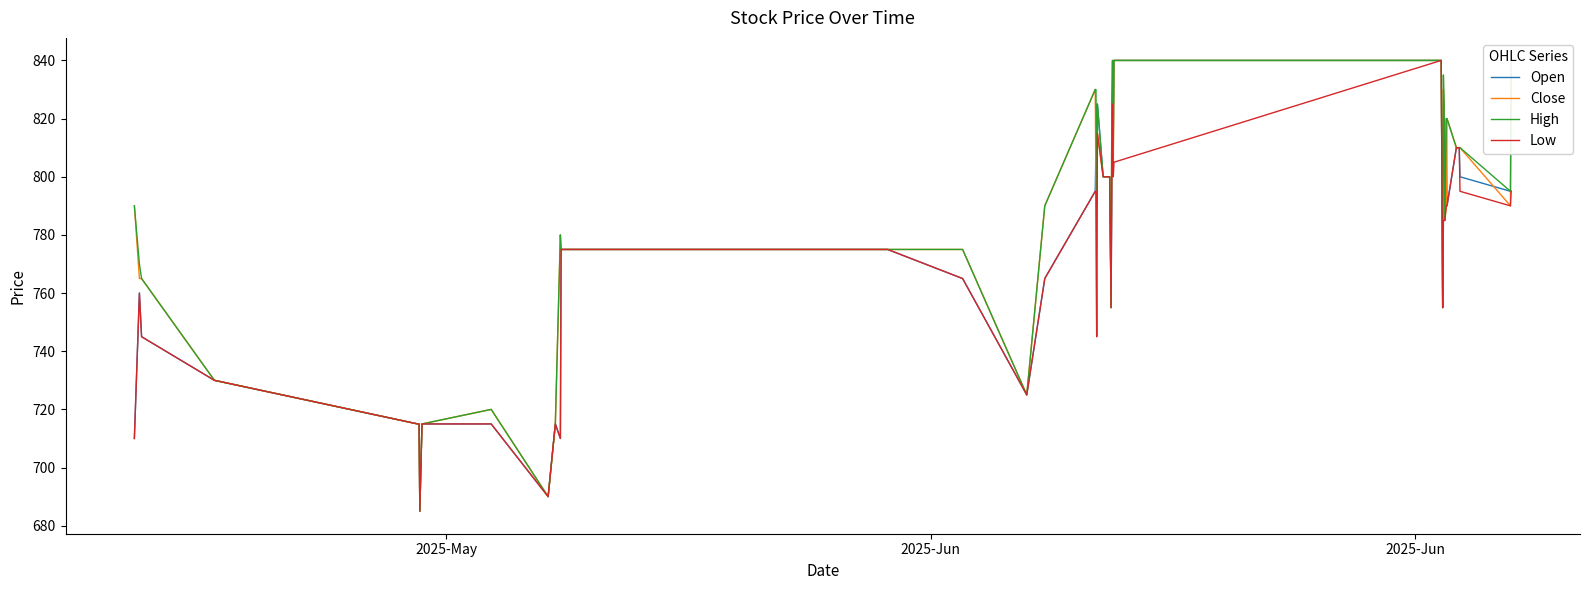

What are all the series names shown in the legend?

Open, Close, High, Low